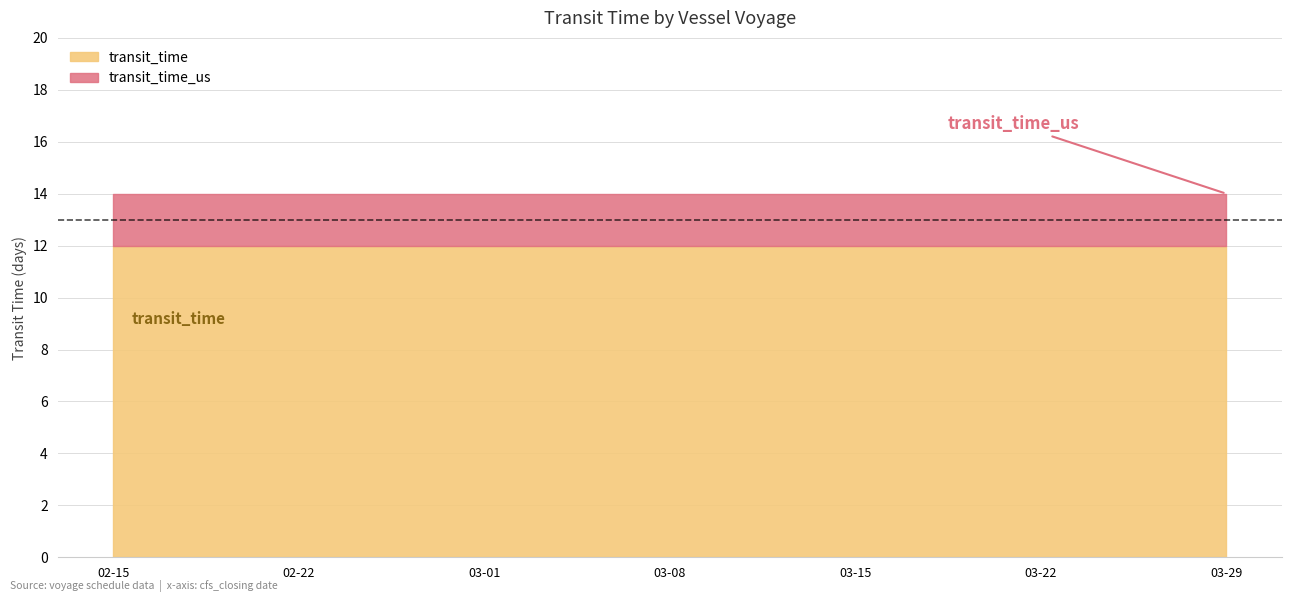

What is the value of the transit_time_us point at the 7th from the left?

14